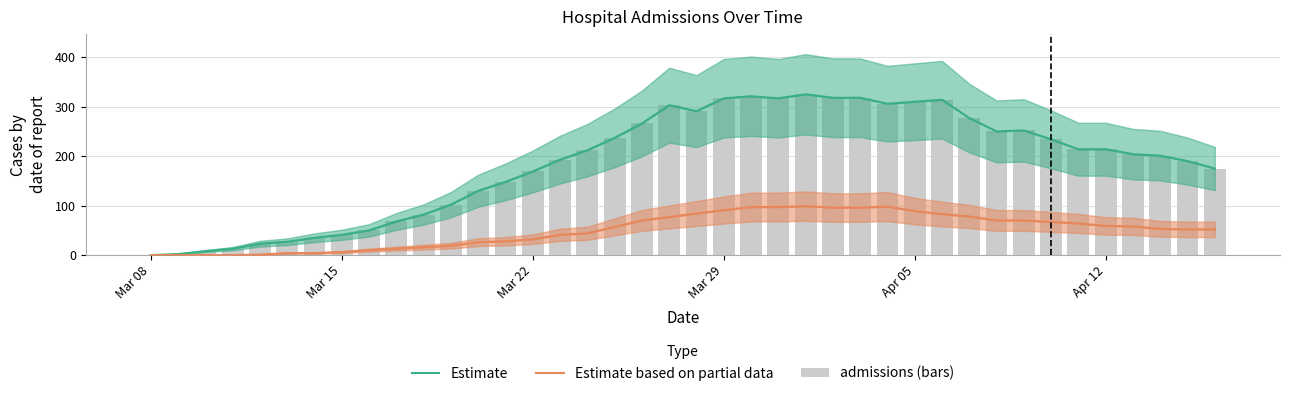

Is it true that admissions (bars) equals 225 at 13?

False